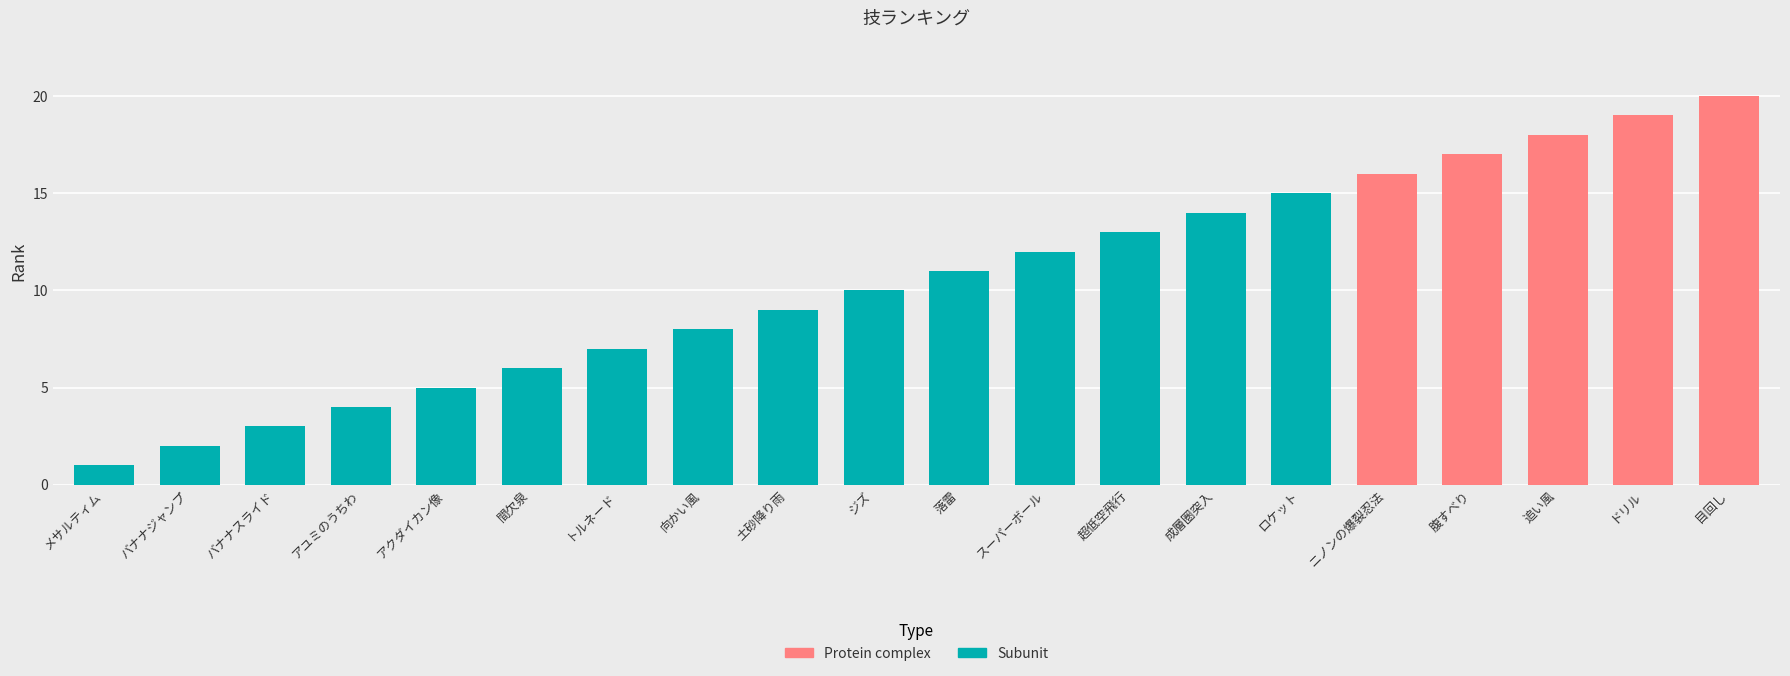

The value at 向かい風 is 8. True or false?

True